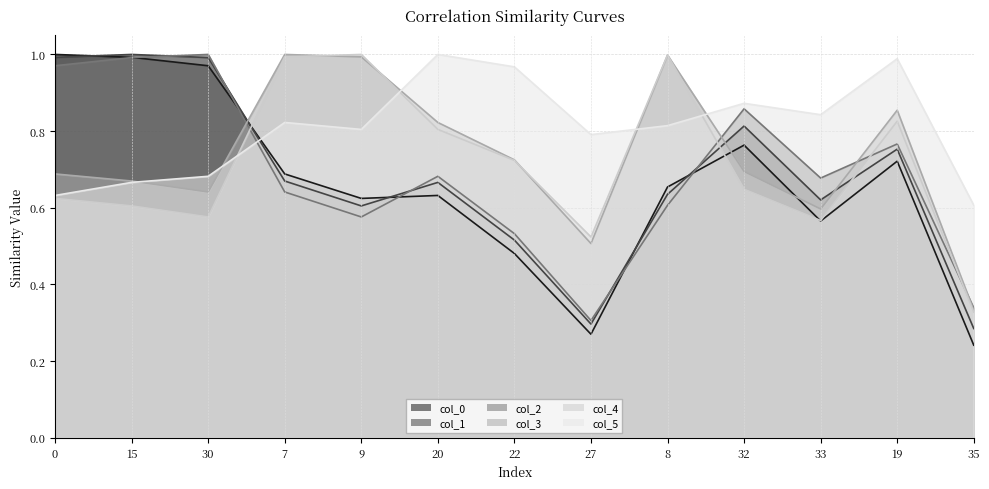

Is the value of col_1 at 0 greater than the value of col_2 at 22?

Yes